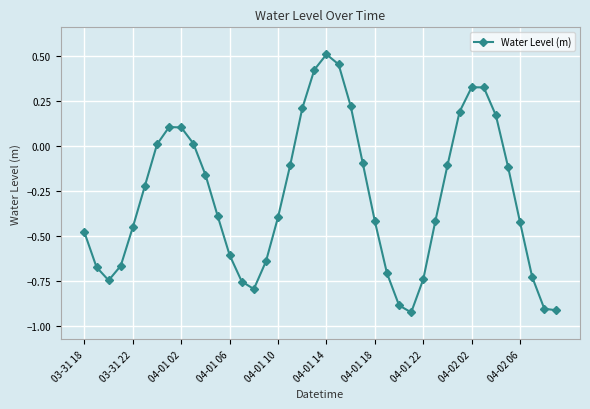

How many interior local peaks (higher than both neighbors) does the data have?

3